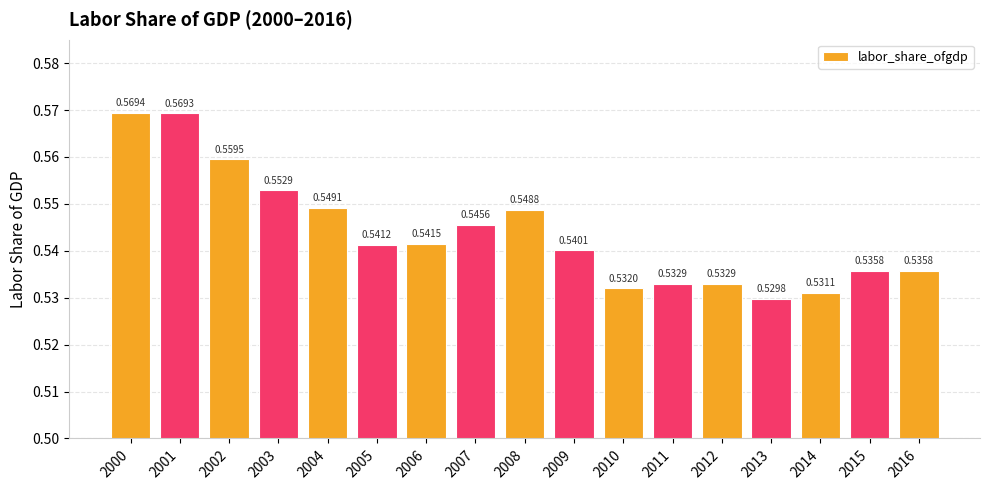

What is the sum of the values at 2002 and 2005?

1.1